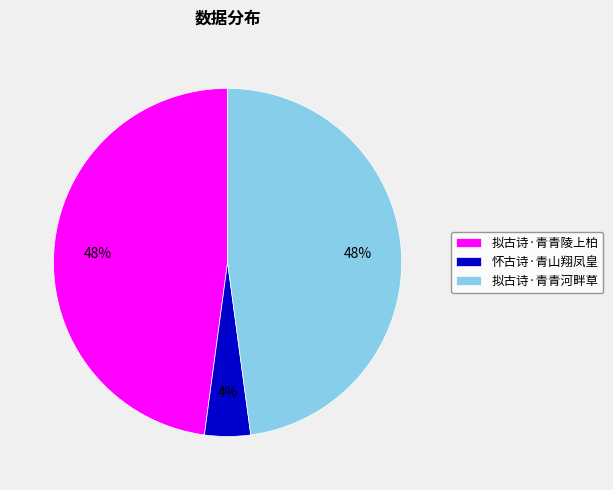

To the nearest percent, what is the average slice percentage?

33%